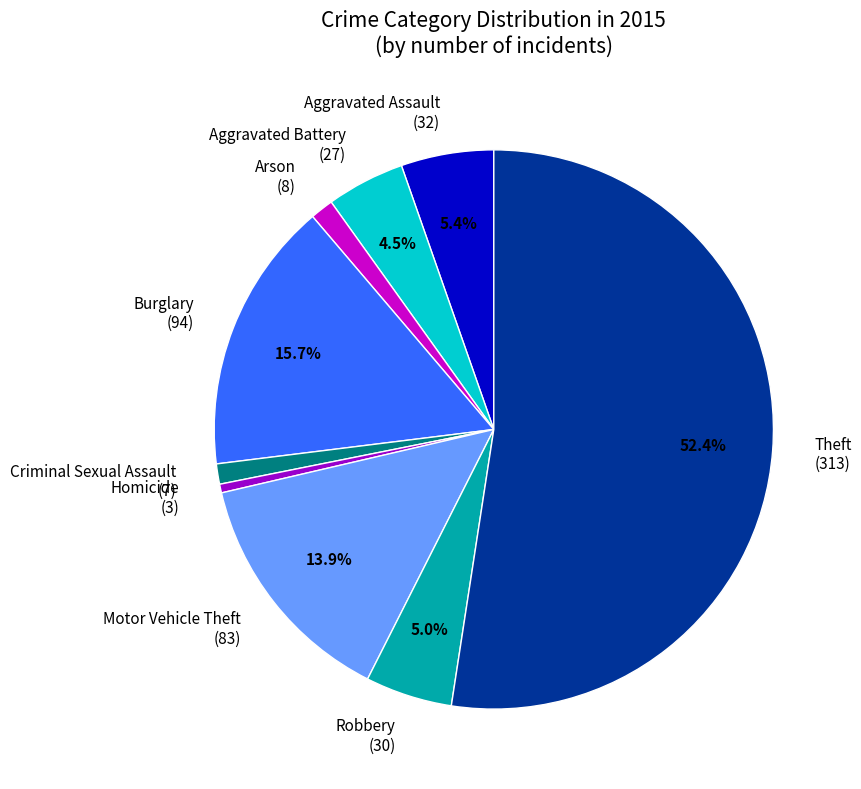

To the nearest percent, what is the difference between the largest and smallest slice percentages?

52%